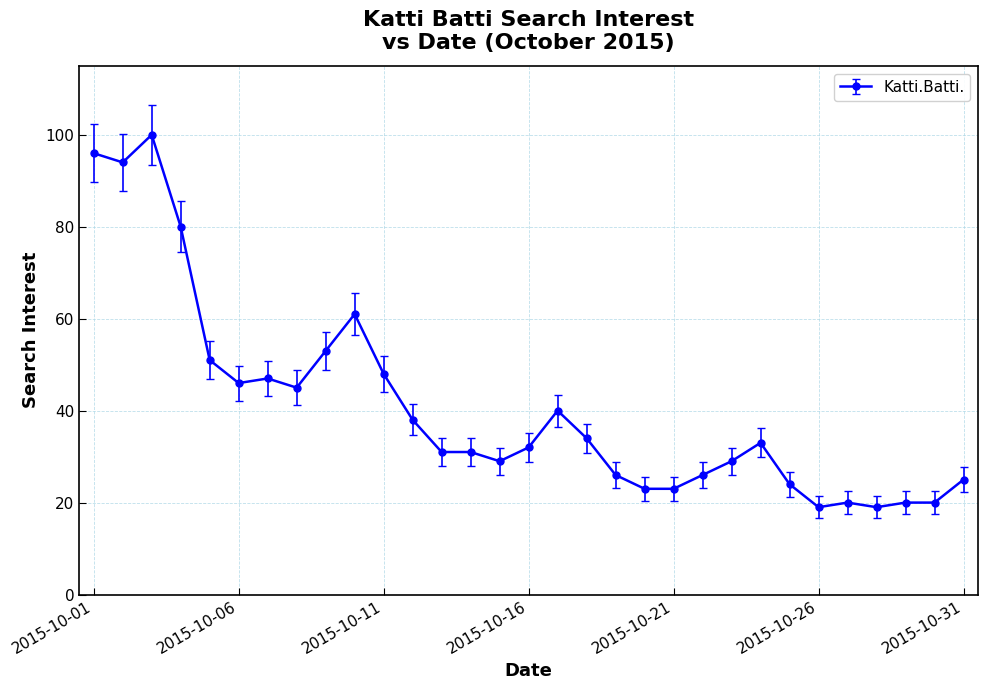

What is the difference between the maximum and minimum values?

81